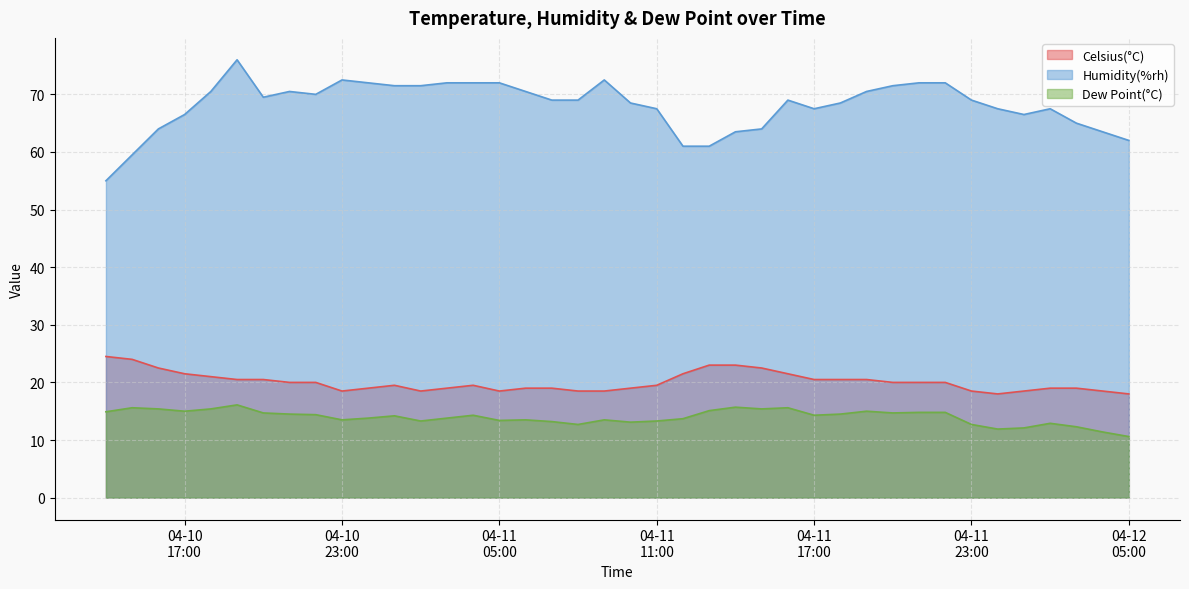

Is it true that Celsius(°C) equals 5.9 at 2019-04-12 00:00:00?

False